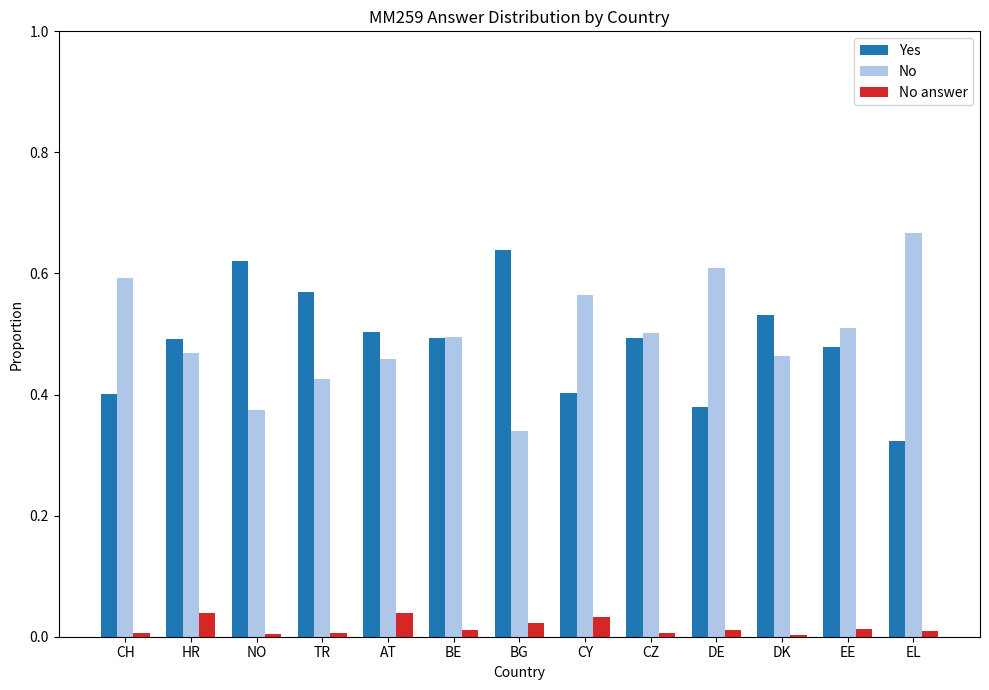

Does the chart contain stacked bars?

No